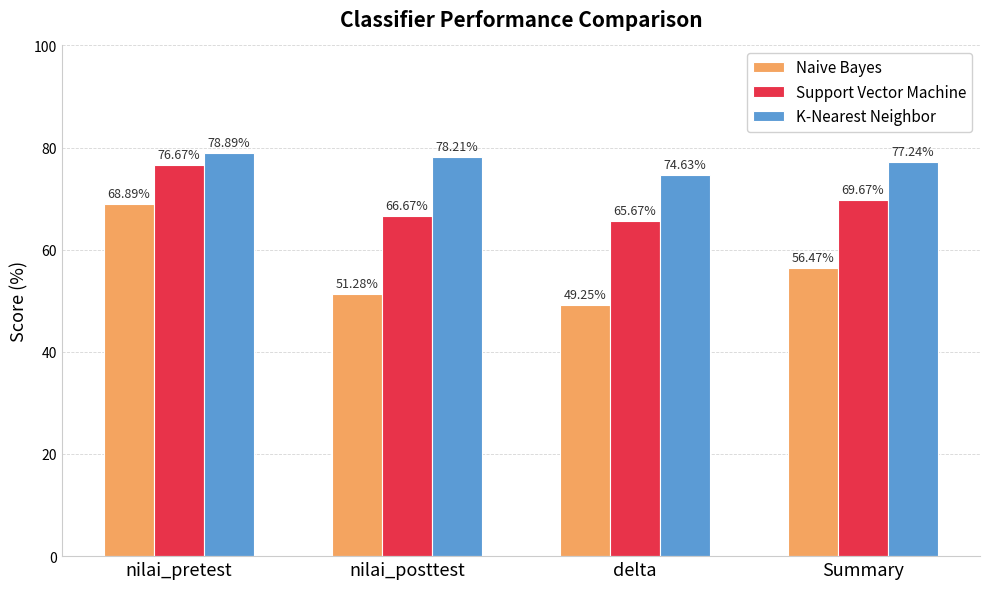

At which label does Naive Bayes first exceed 56?

nilai_pretest